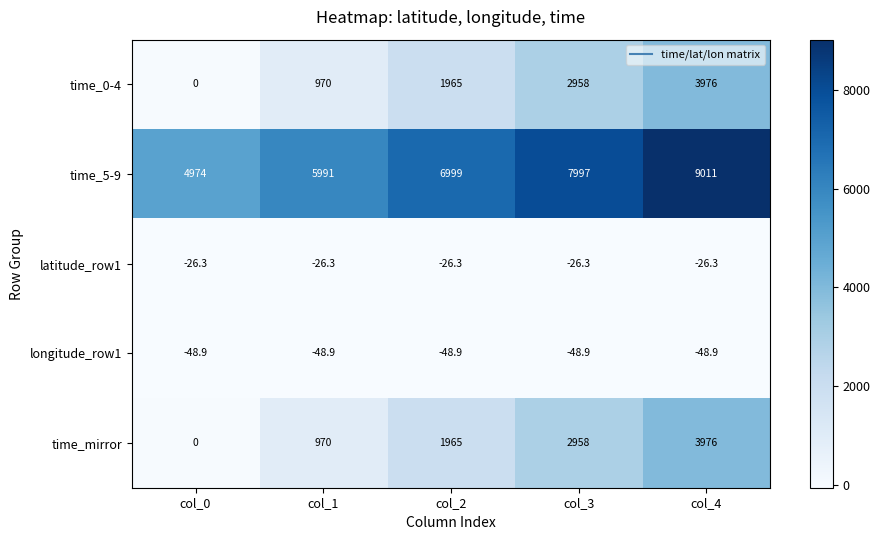

At how many categories does at least one series exceed 6996?

3